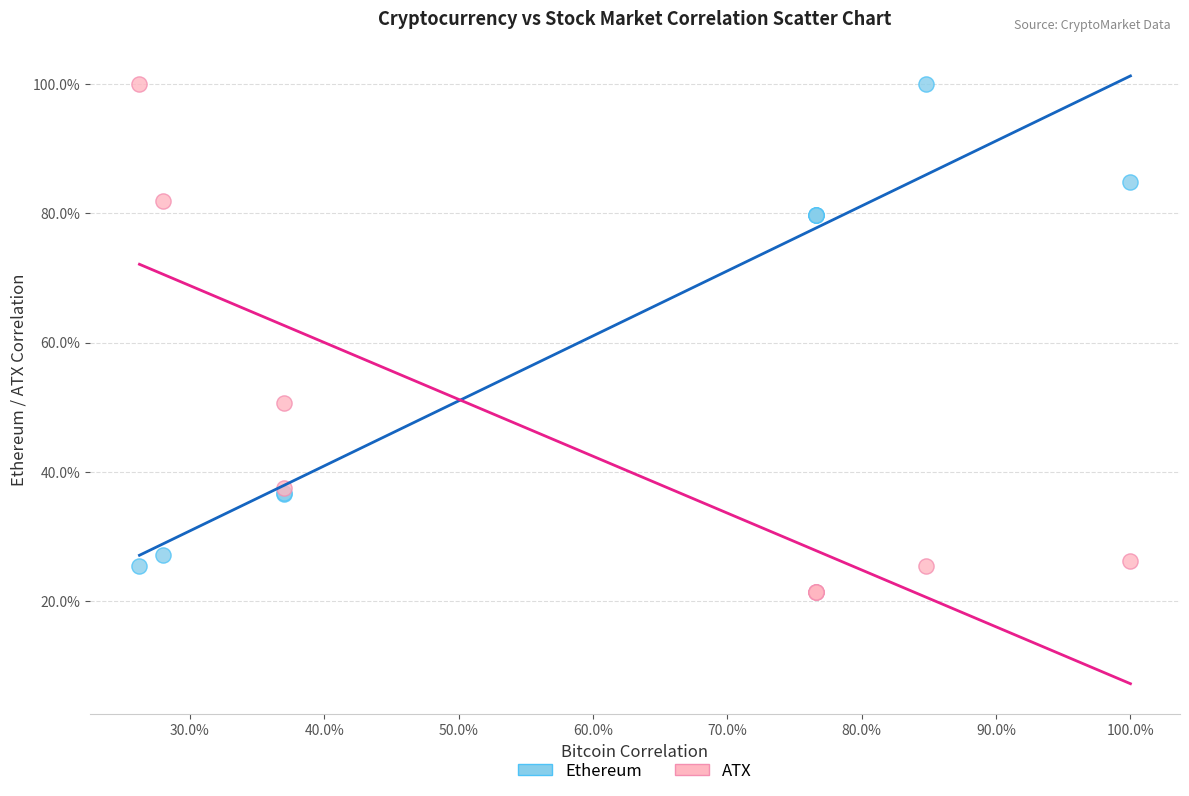

What are all the series names shown in the legend?

Ethereum, ATX